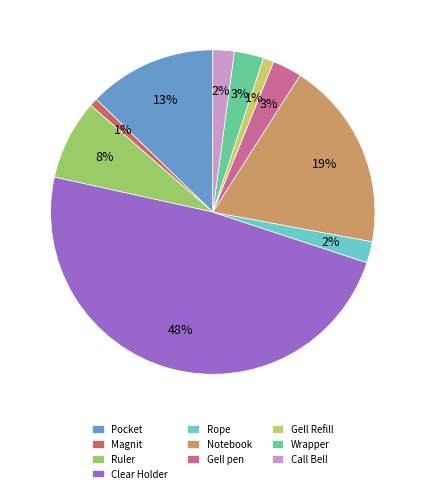

True or false: Wrapper accounts for 3% of the total.

True